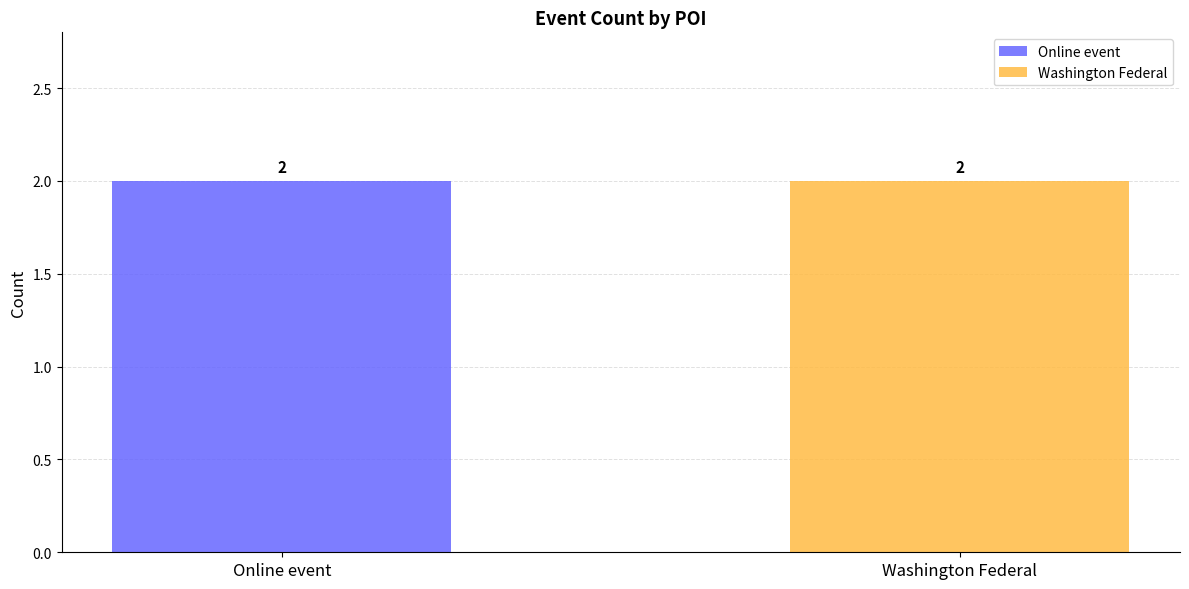

Which series has the largest total across all categories?

Online event